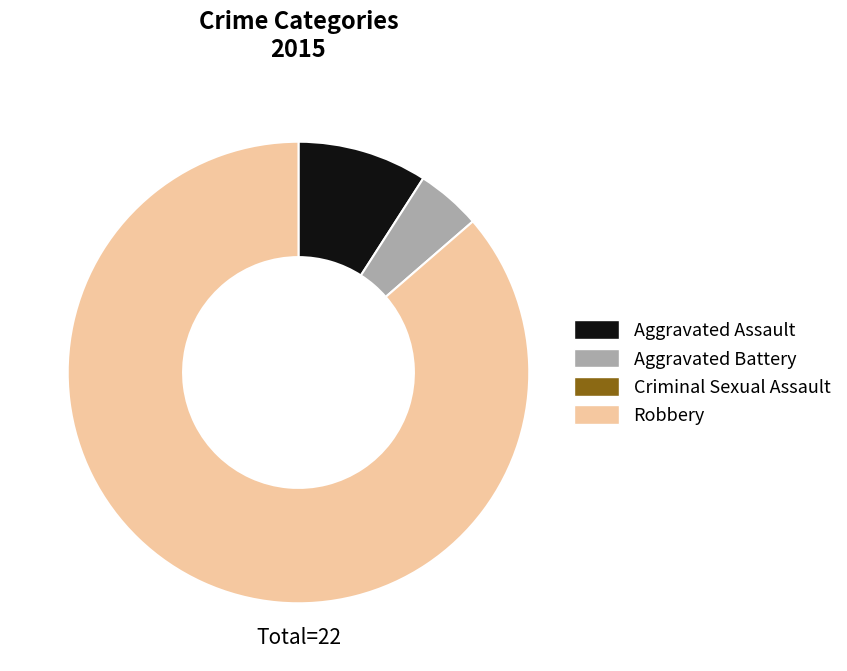

Does any single category account for the majority?

Yes